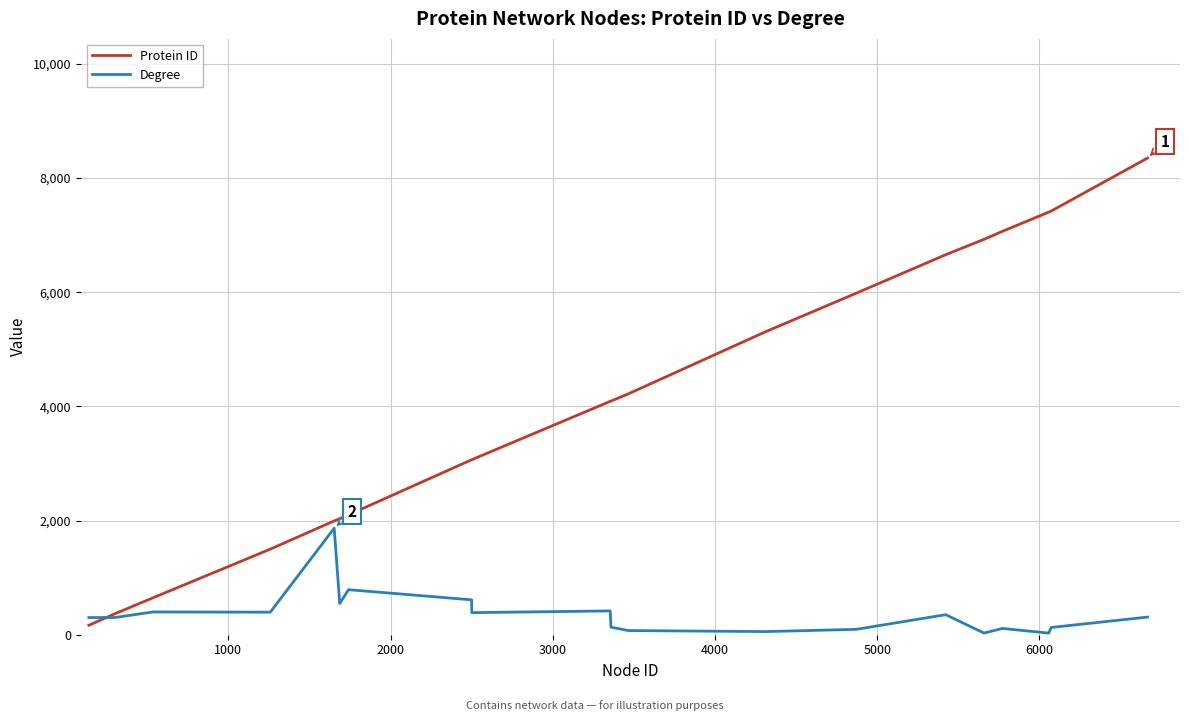

What is the sum of all Protein ID values?

82453